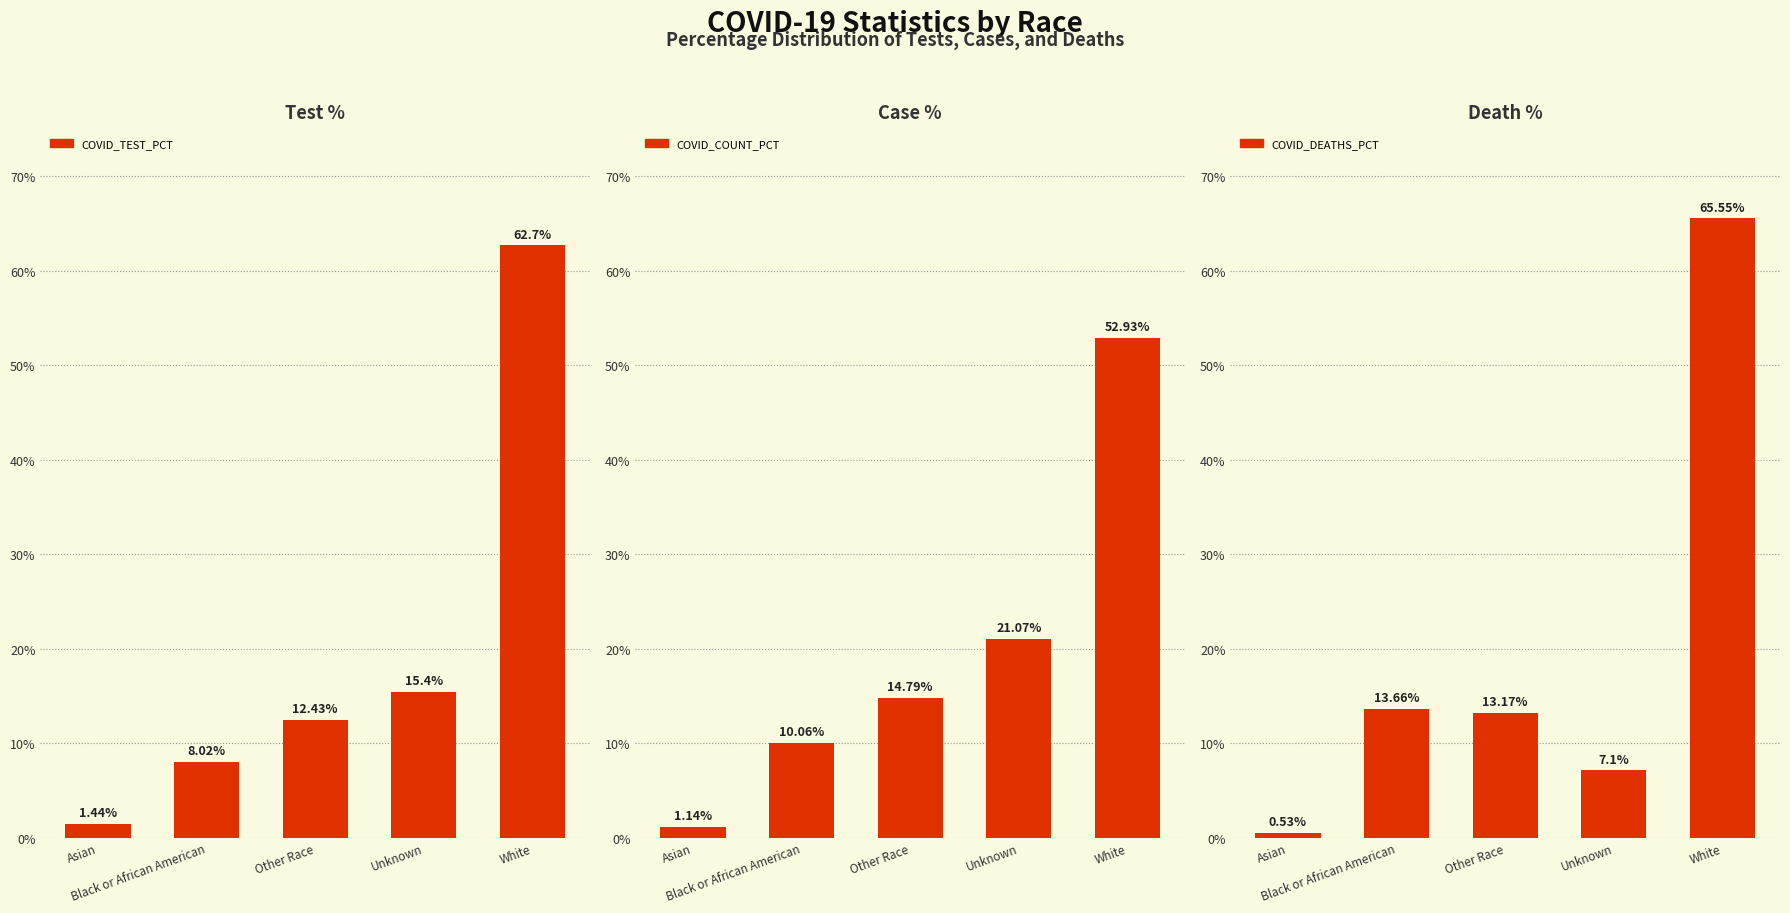

What is the total value across all series at Asian?

3.1